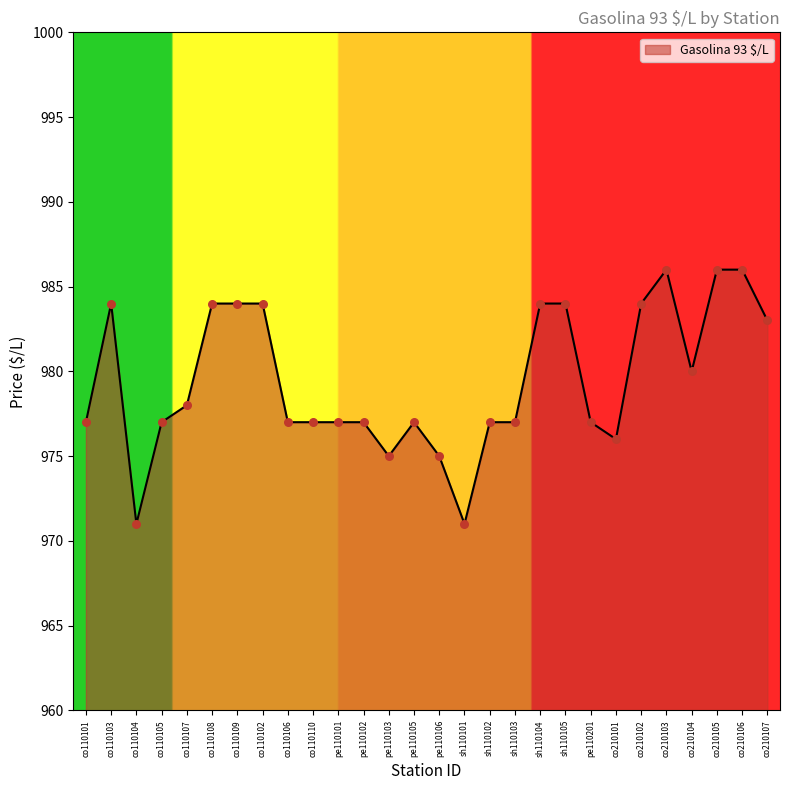

Approximately how many times larger is the value at co110102 compared to co210103?

1.0